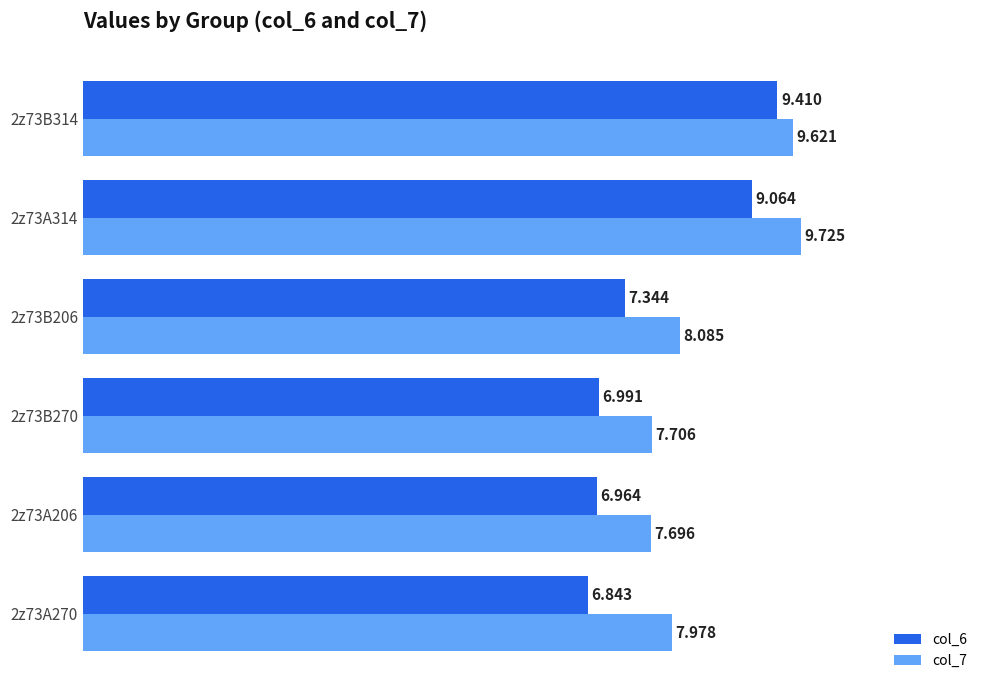

Is the value of col_6 at 2z73A314 greater than the value of col_7 at 2z73B270?

Yes